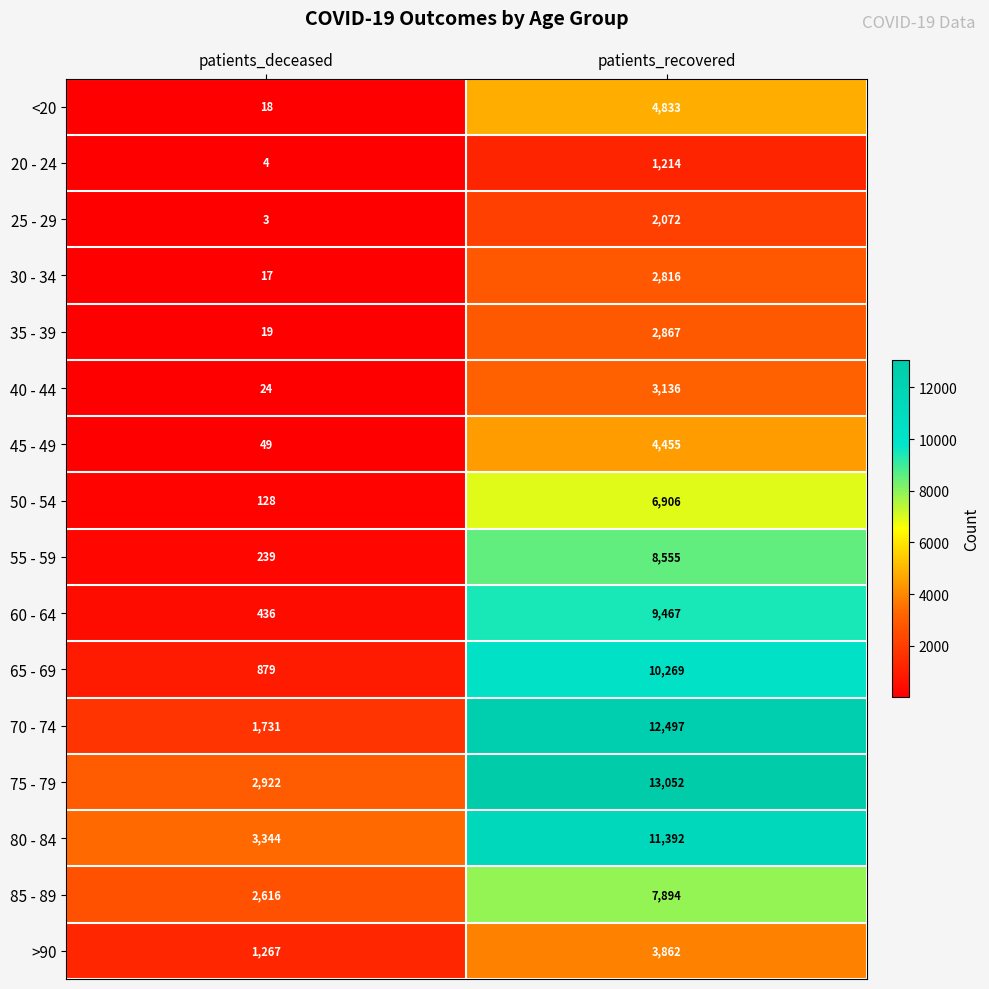

The 30 - 34 series shows 6 at patients_deceased. True or false?

False